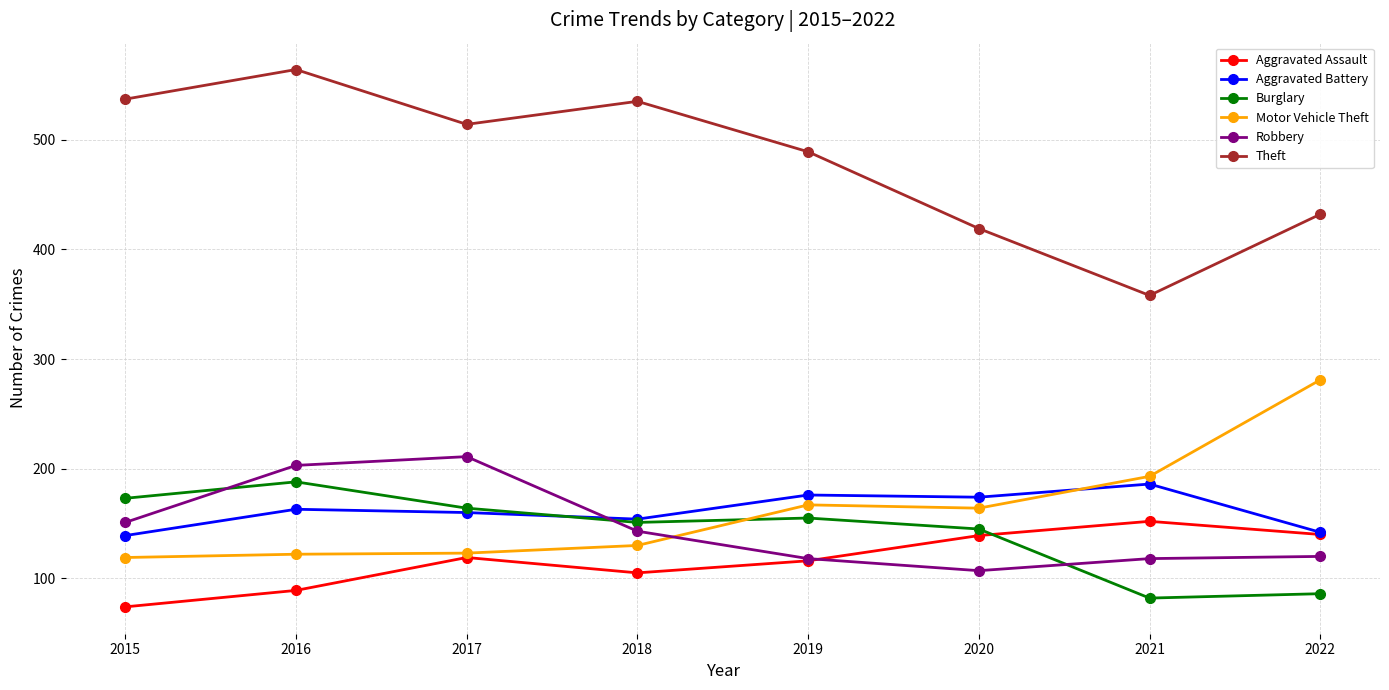

At which category is the sum across all series the highest?

2016